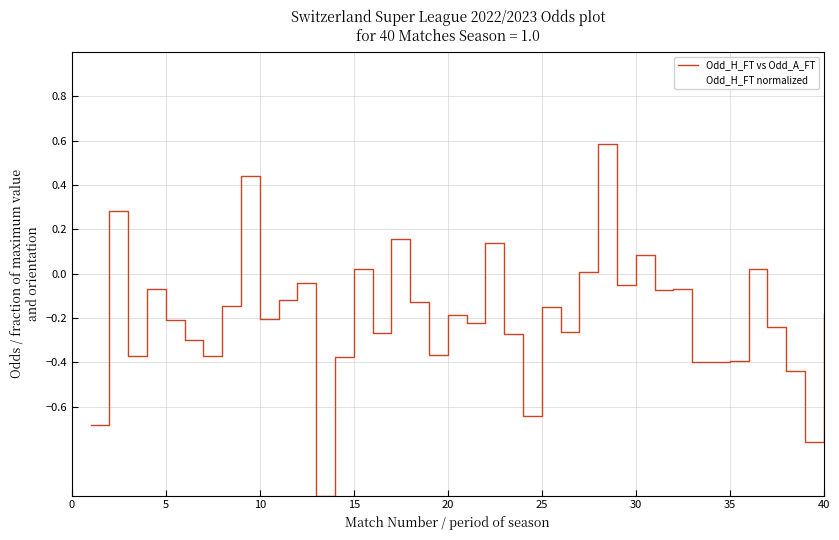

Is this an area chart (filled region under the line)?

No